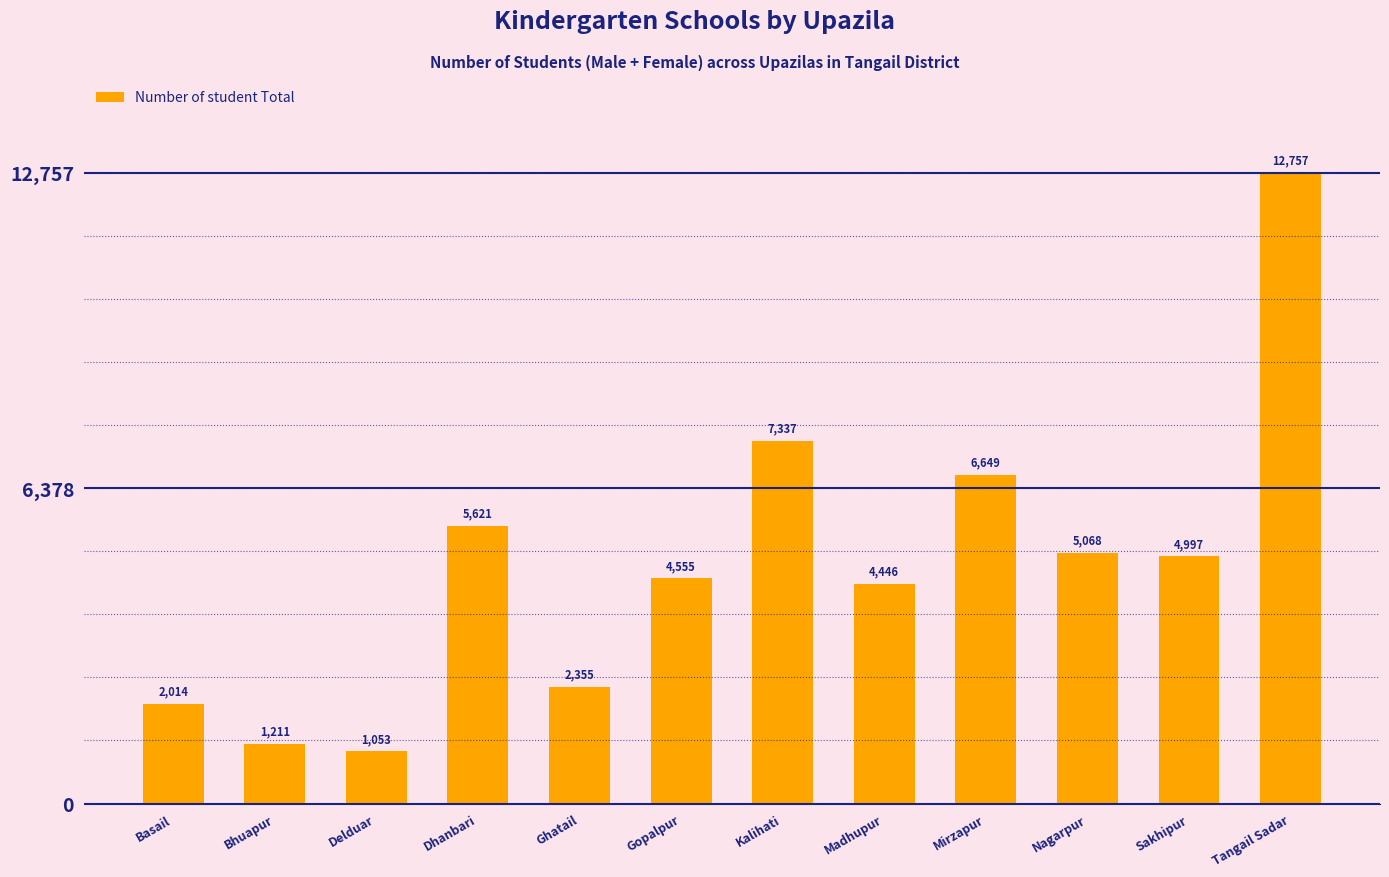

Which label corresponds to the smallest value in the chart?

Delduar